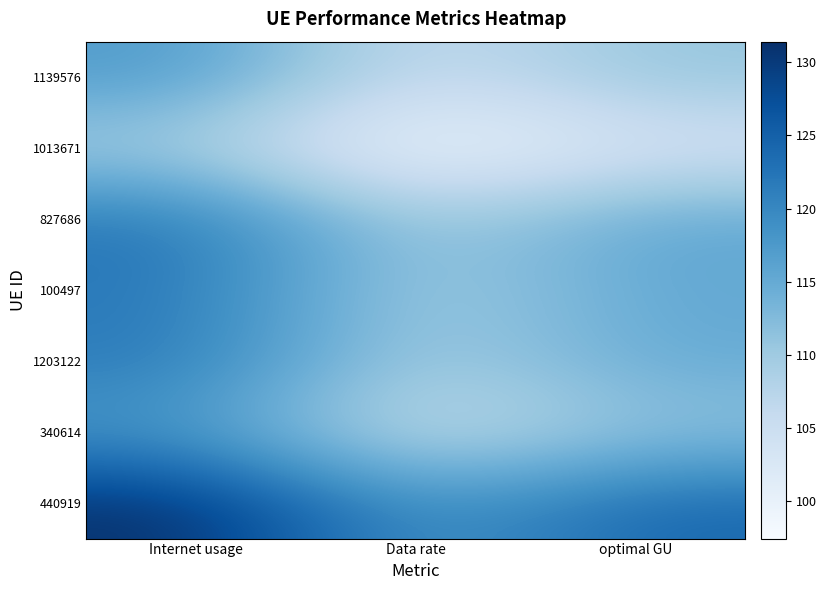

Reading left to right, what are all the values shown in this chart?

1139576: Internet usage=117.4	Data rate=104.8	optimal GU=111.0
1013671: Internet usage=109.1	Data rate=97.4	optimal GU=103.1
827686: Internet usage=122.4	Data rate=109.3	optimal GU=115.7
100497: Internet usage=121.9	Data rate=108.9	optimal GU=115.2
1203122: Internet usage=121.7	Data rate=108.6	optimal GU=115.0
340614: Internet usage=117.7	Data rate=105.1	optimal GU=111.2
440919: Internet usage=131.4	Data rate=117.3	optimal GU=124.2